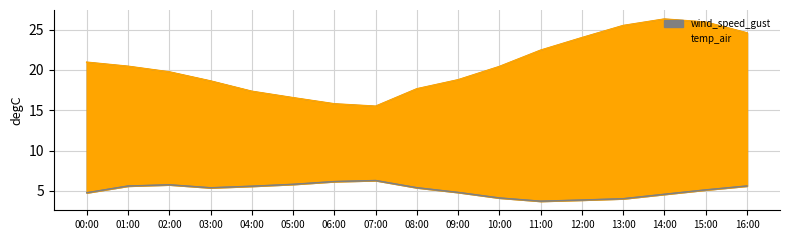

How many values in the temp_air series are below 20?

8